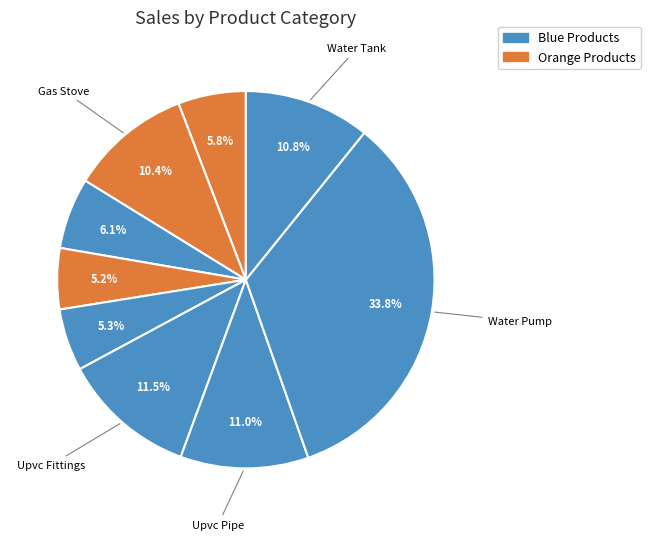

How many segments does this pie chart have?

9